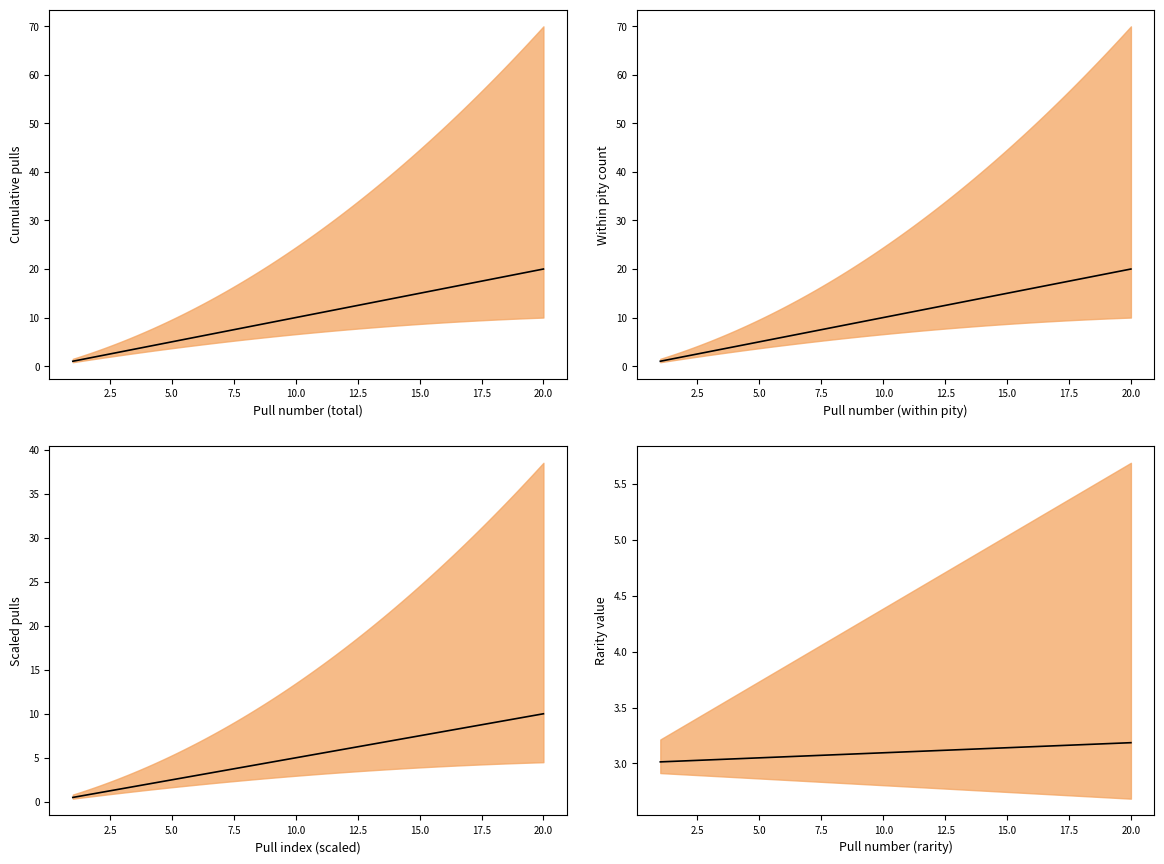

True or false: within pity and total cross at least once.

False